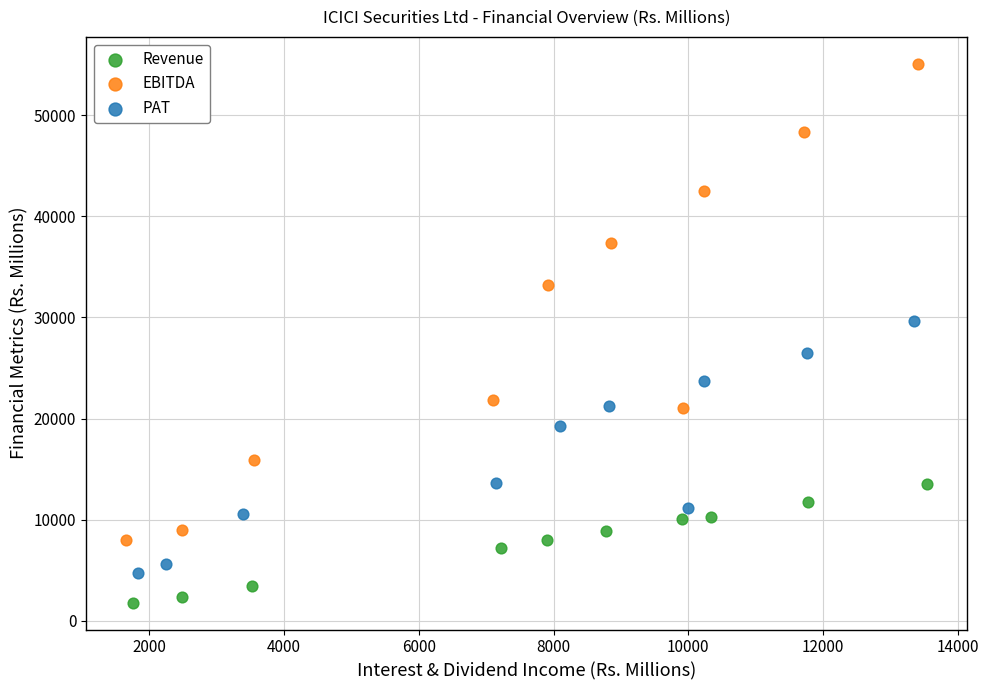

Which series reaches the minimum Y coordinate?

Revenue